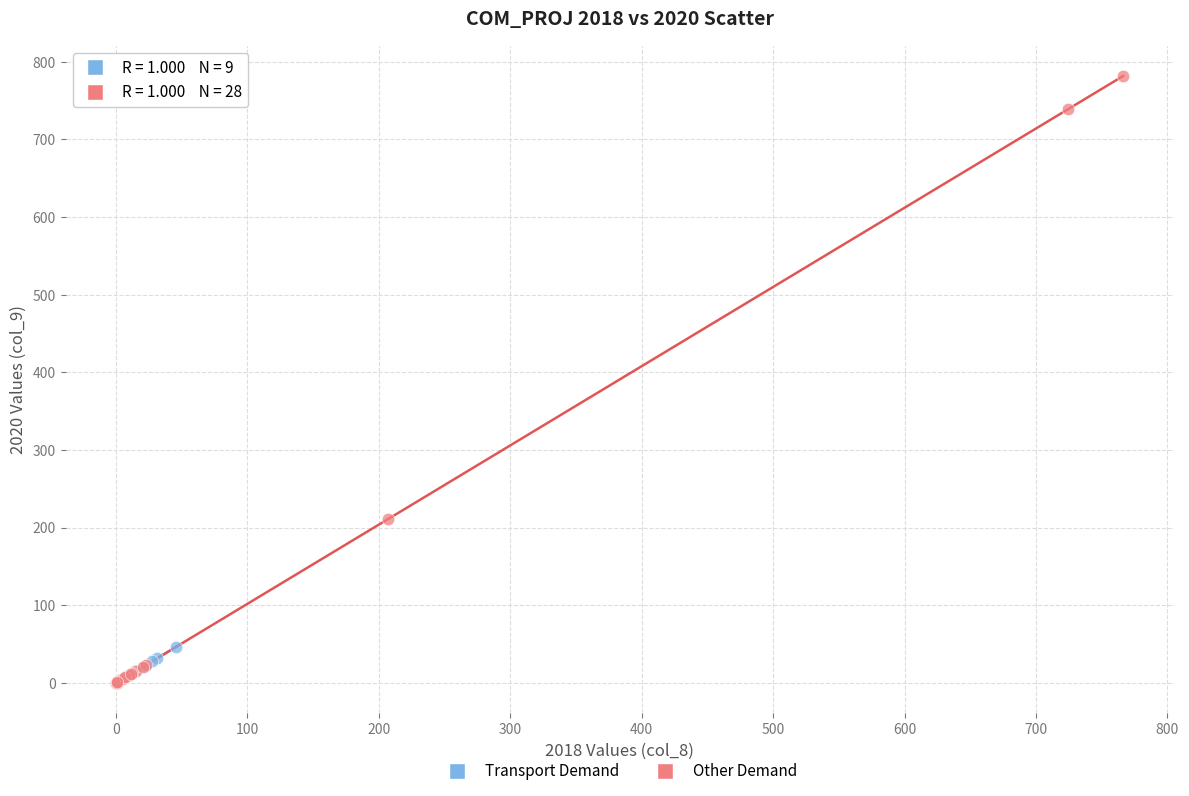

Which series contains the highest Y value?

Other Demand